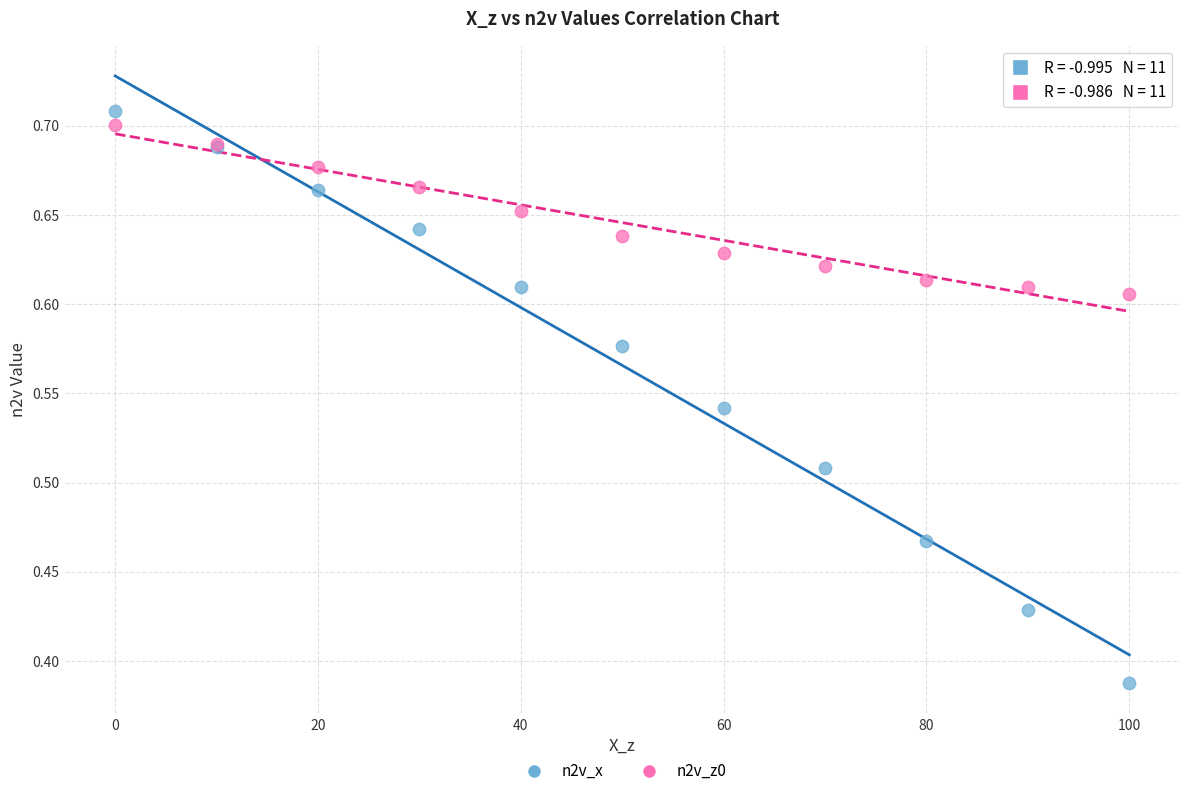

Which series reaches the minimum Y coordinate?

n2v_x